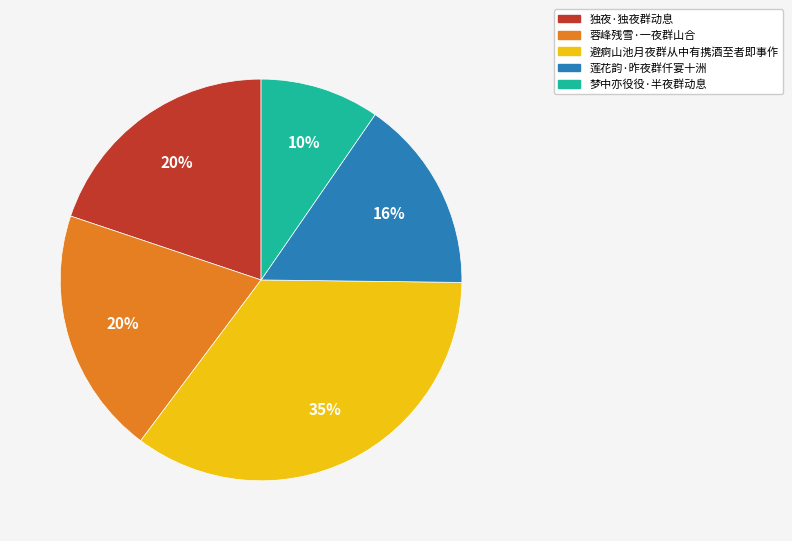

Is 梦中亦役役·半夜群动息 the majority of the pie?

No